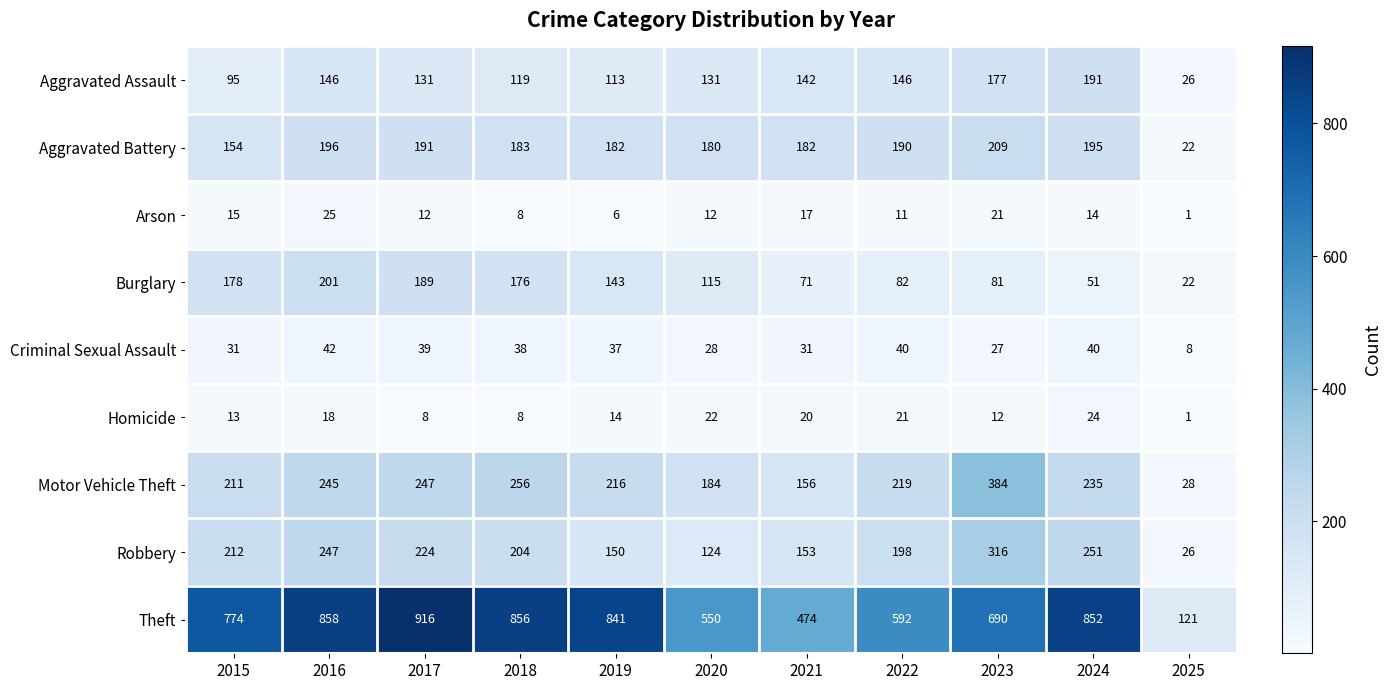

Where does the Homicide series first go above 14?

2016